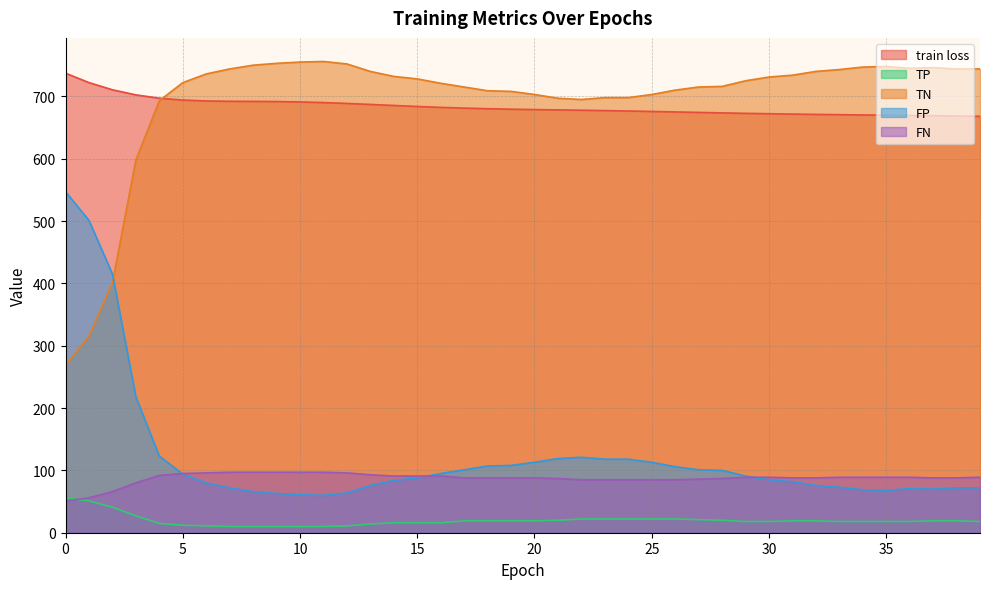

True or false: train loss and TP cross at least once.

False